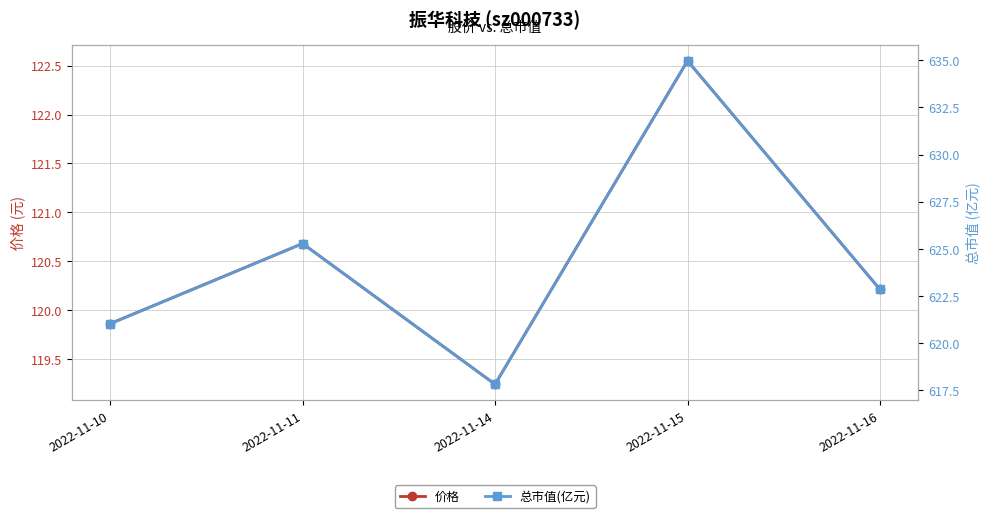

At which label does 总市值(亿元) first exceed 622?

2022-11-11